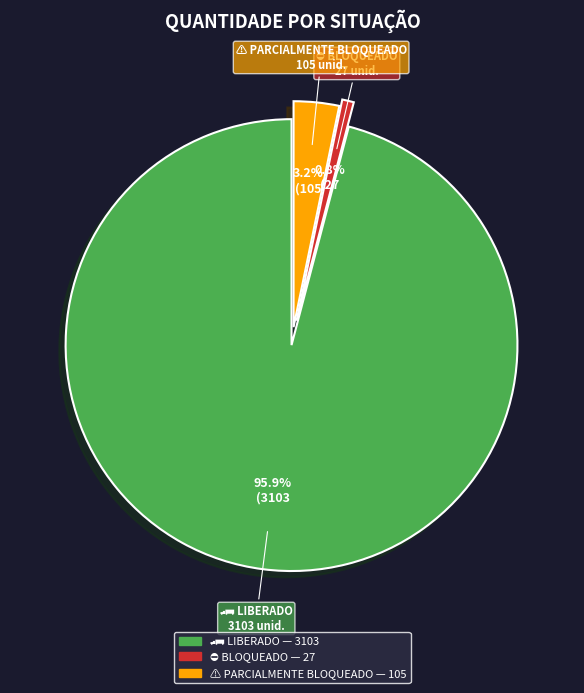

Is there any slice that represents more than half of the pie?

Yes